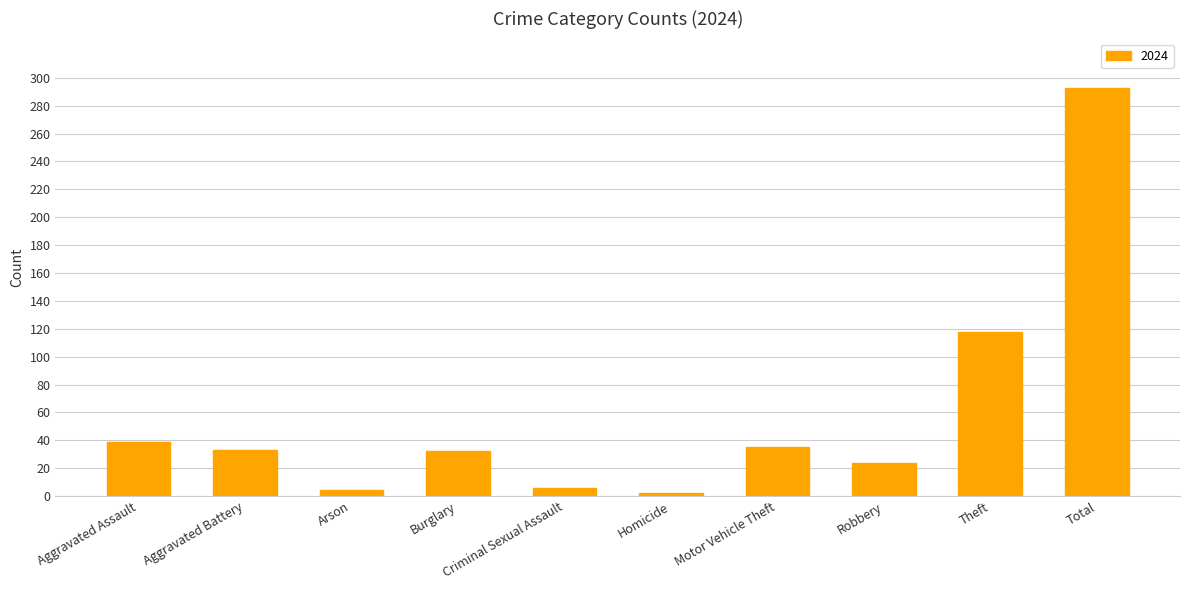

What is the approximate value at Burglary, to the nearest 50?

50